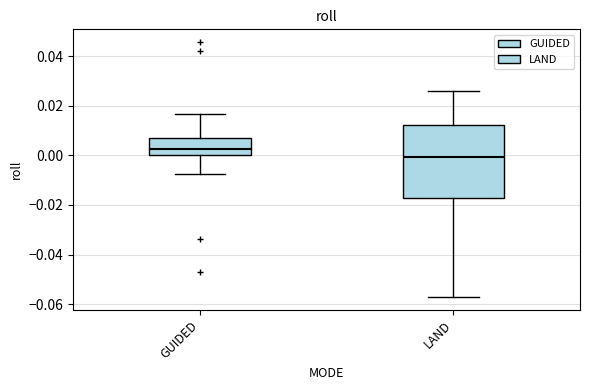

Reading left to right, transcribe this box plot: for each box, give where its median line is, the range the box spans, and where its two whiskers end, as read against the y-axis. The values are not printed on the chart, so give them approximately, as read against the axis.

GUIDED: median 0.002, box 0.000 to 0.006, whiskers -0.008 to 0.016
LAND: median 0.000, box -0.018 to 0.012, whiskers -0.058 to 0.026